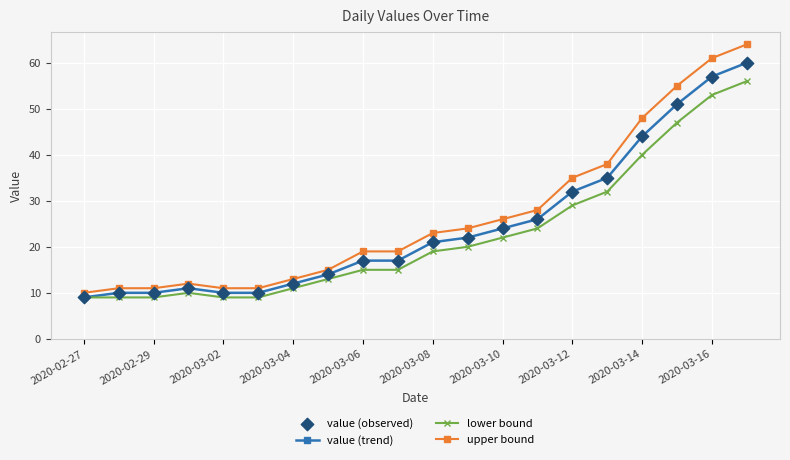

What is the lowest value of the lower bound series?

9